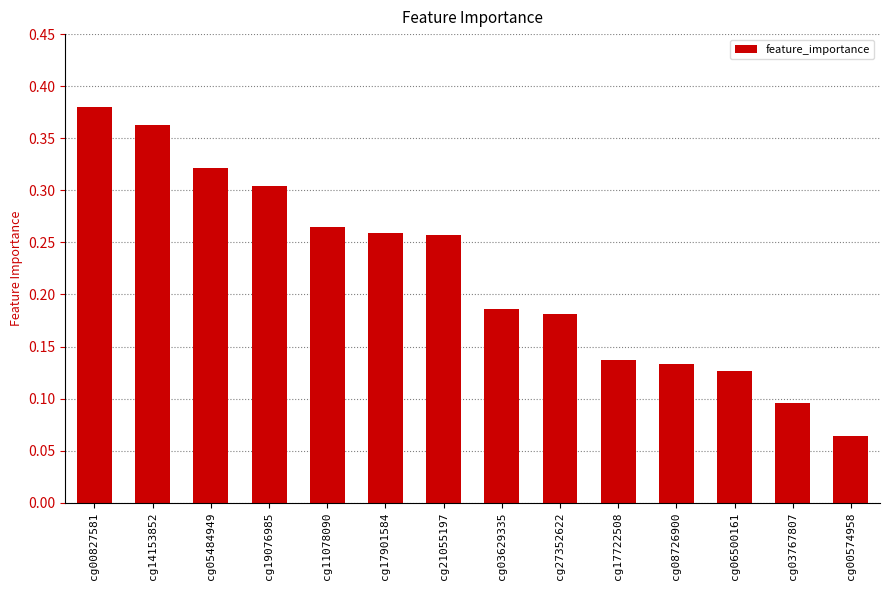

What is the sum of all values?

3.1